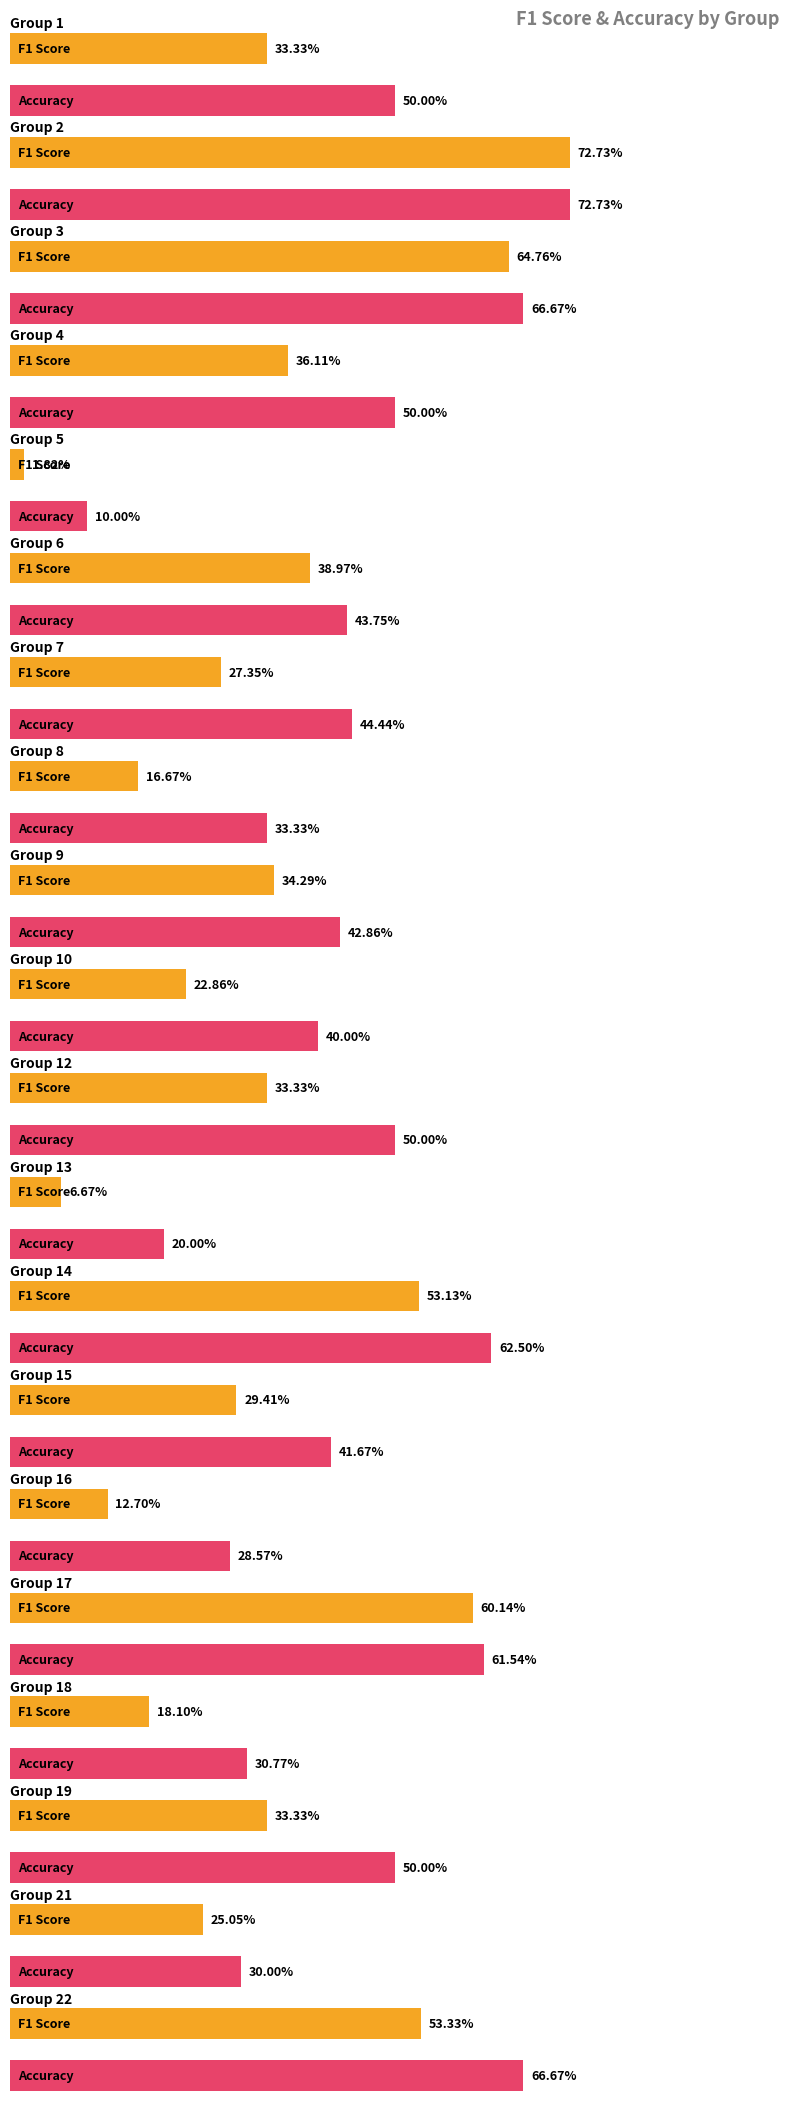

Rank the series by their maximum value, from lowest to highest.

f1, accuracy